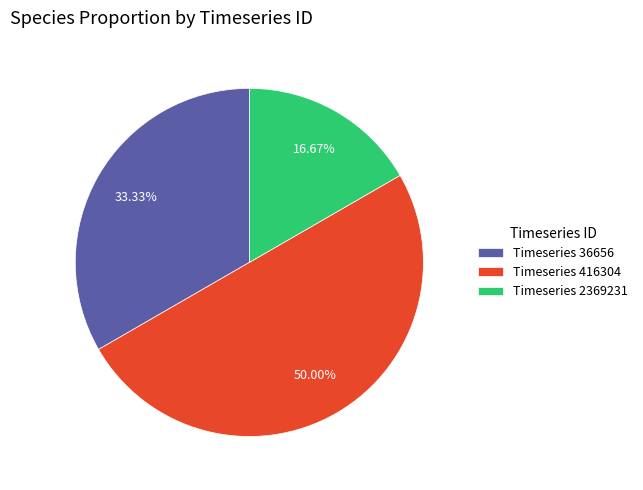

Rank the categories by value from lowest to highest.

Timeseries 2369231, Timeseries 36656, Timeseries 416304